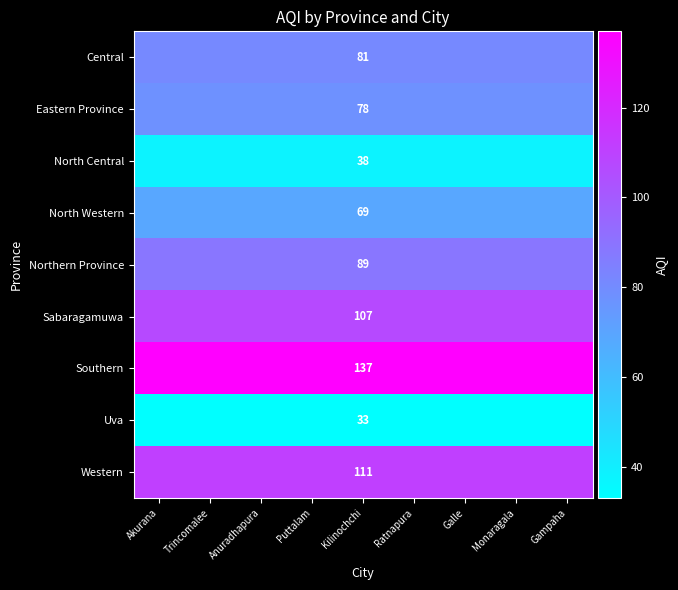

Rank the series at Kilinochchi from lowest to highest value.

Uva, North Central, North Western, Eastern Province, Central, Northern Province, Sabaragamuwa, Western, Southern